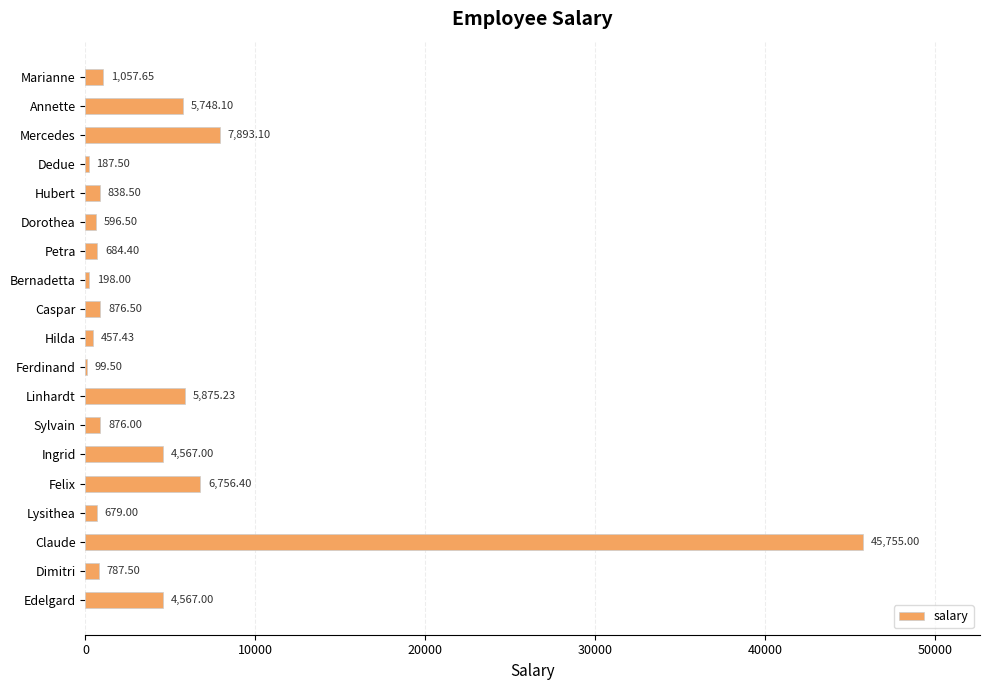

At which category does the chart reach its peak across all series?

Claude